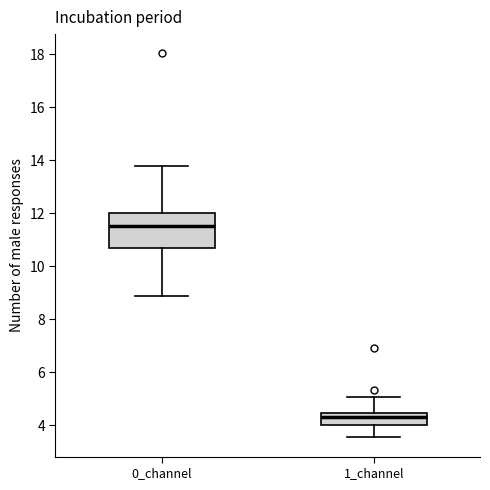

Where does the median line of the box for 0_channel sit on the y-axis? The values are not printed on the chart, so give them approximately, as read against the axis.

11.6